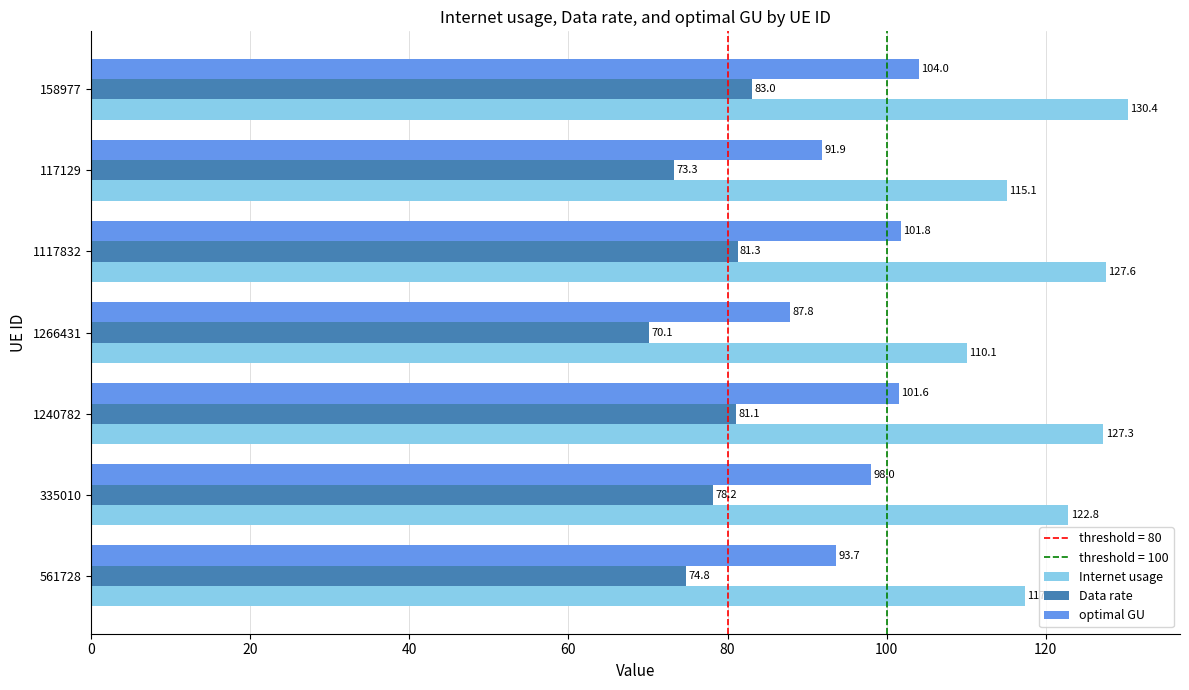

Which series has the largest range (max minus min)?

Internet usage